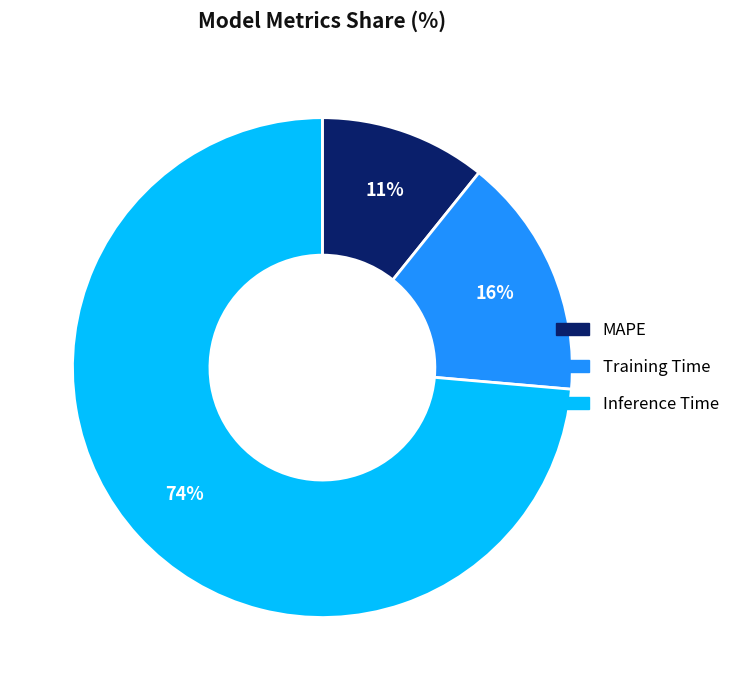

To the nearest percent, what is the combined percentage of Inference Time and MAPE?

84%